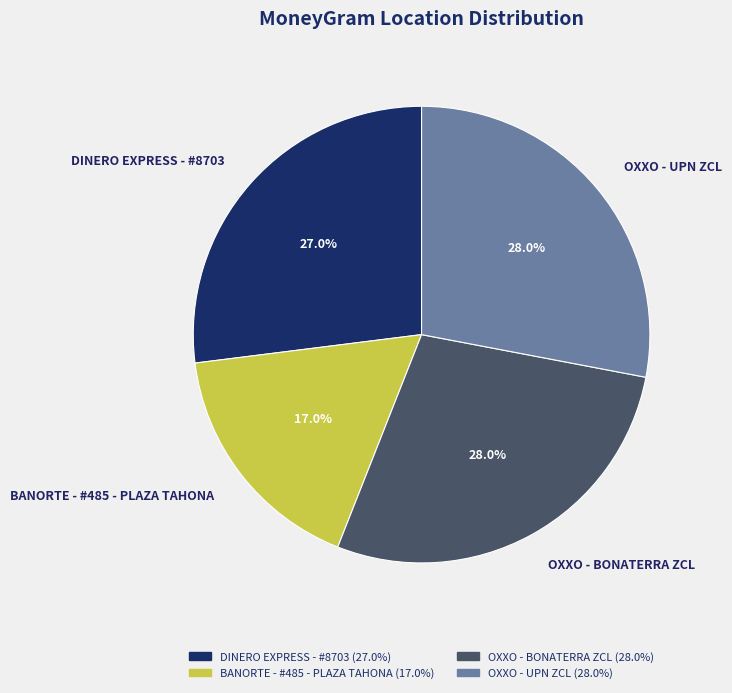

True or false: DINERO EXPRESS - #8703 accounts for 27% of the total.

True